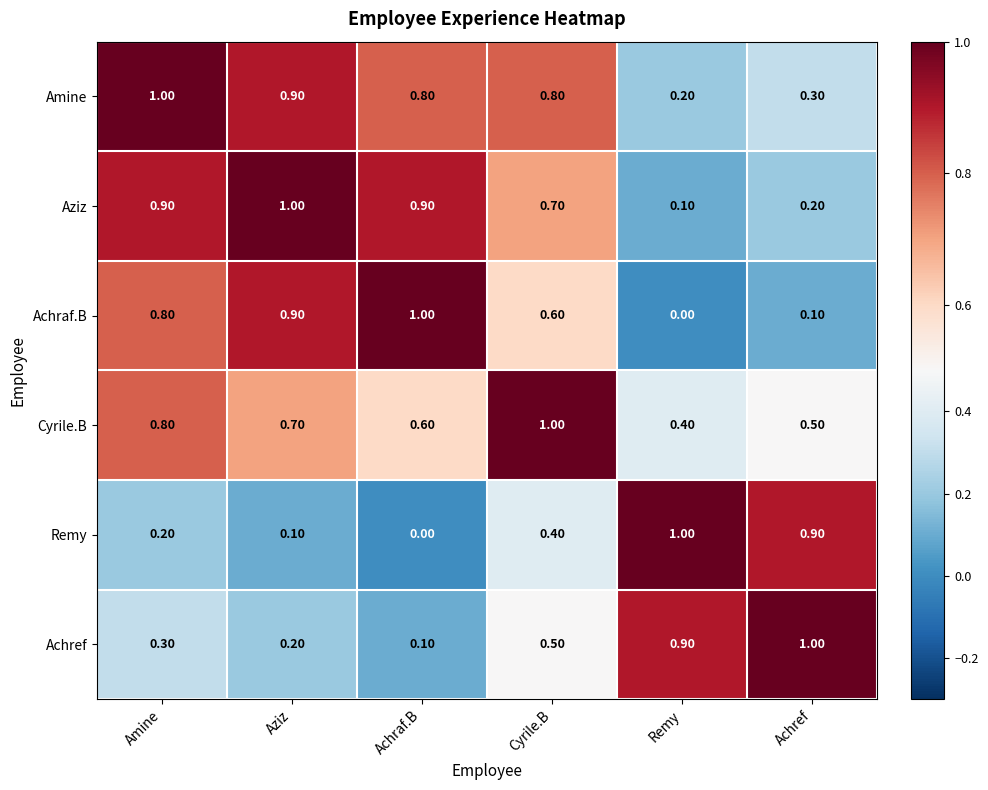

Is the value of Cyrile.B at Cyrile.B greater than the value of Amine at Cyrile.B?

Yes